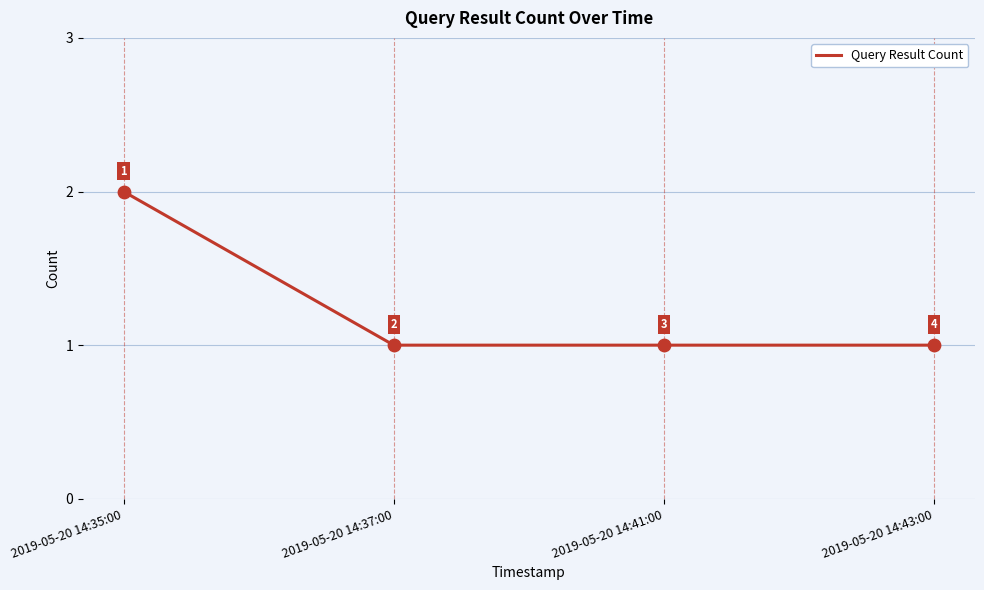

What is the ratio of the value at 2019-05-20 14:41:00 to the value at 2019-05-20 14:37:00?

1.0